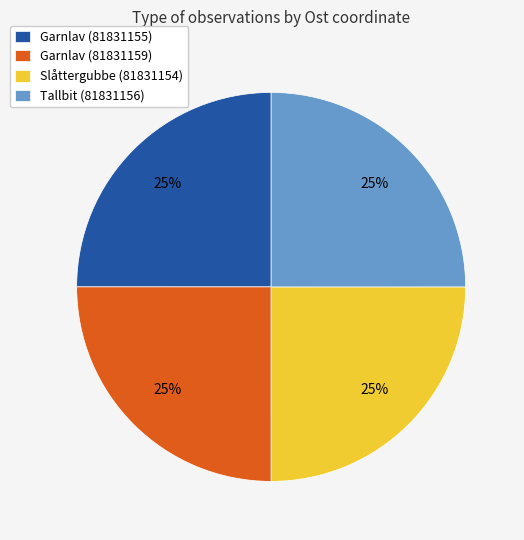

Approximately how many times larger is the value at Tallbit (81831156) compared to Garnlav (81831159)?

1.0